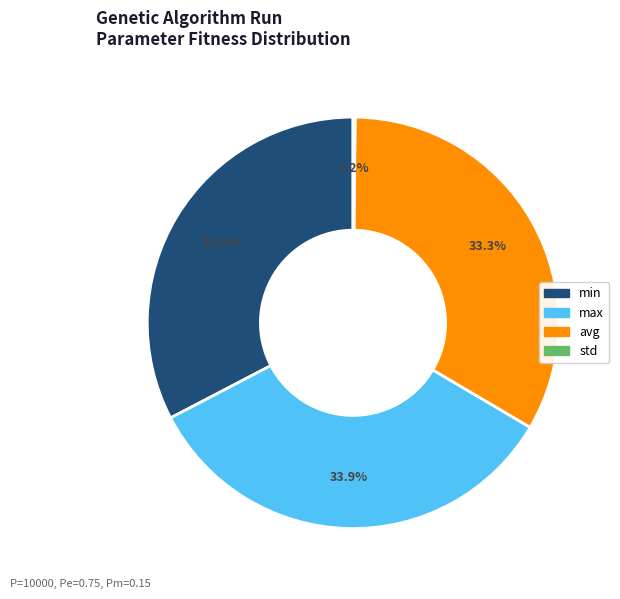

Does any single category account for the majority?

No